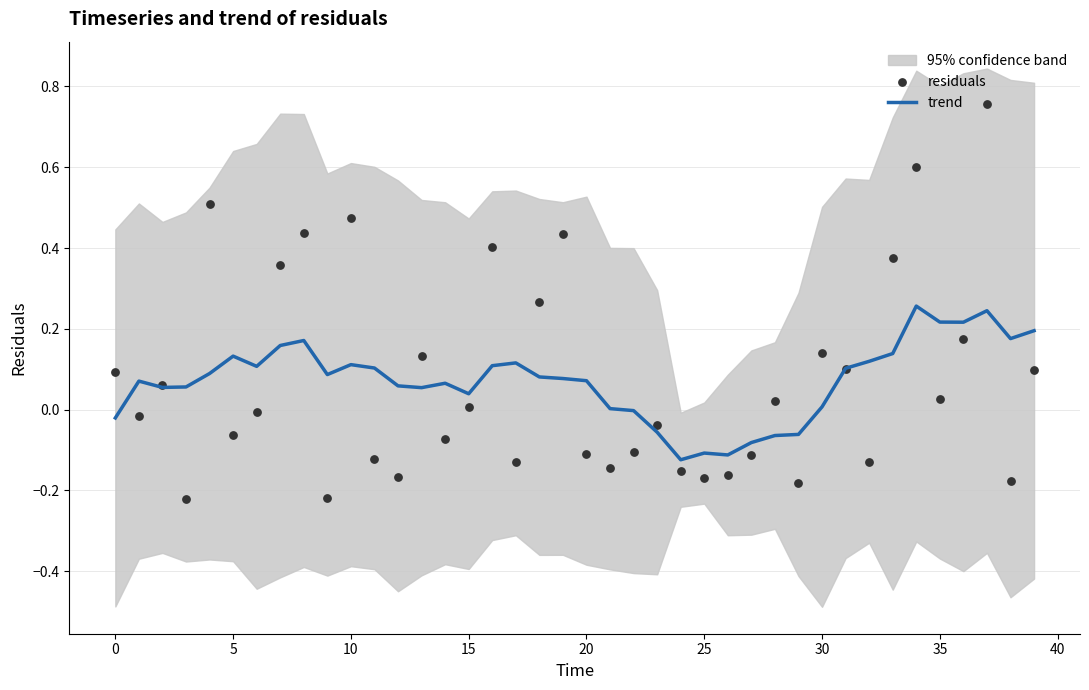

Which series has the widest spread of Y values?

residuals